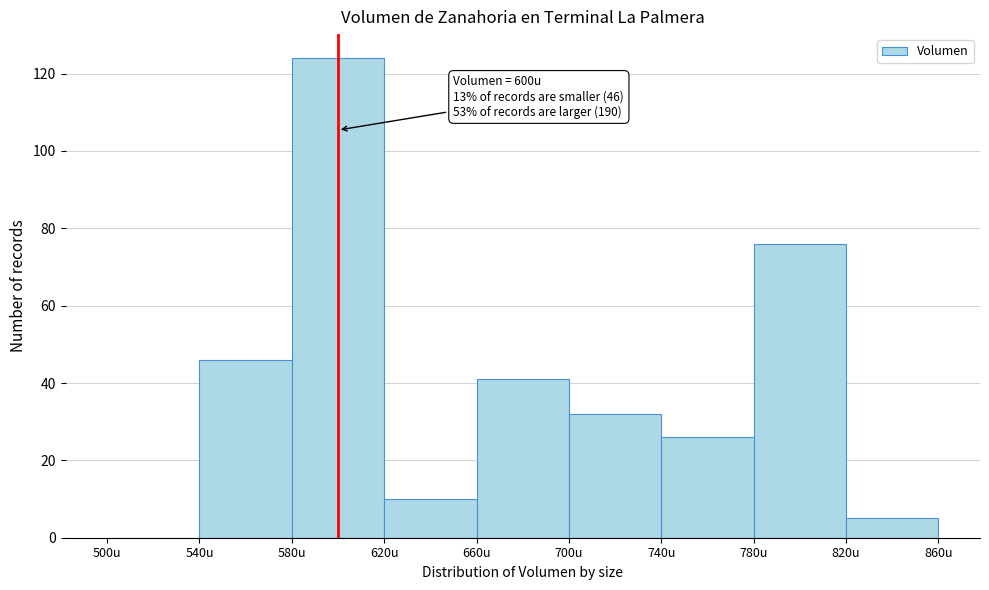

Which range on the x-axis has the tallest bar?

580 to 620